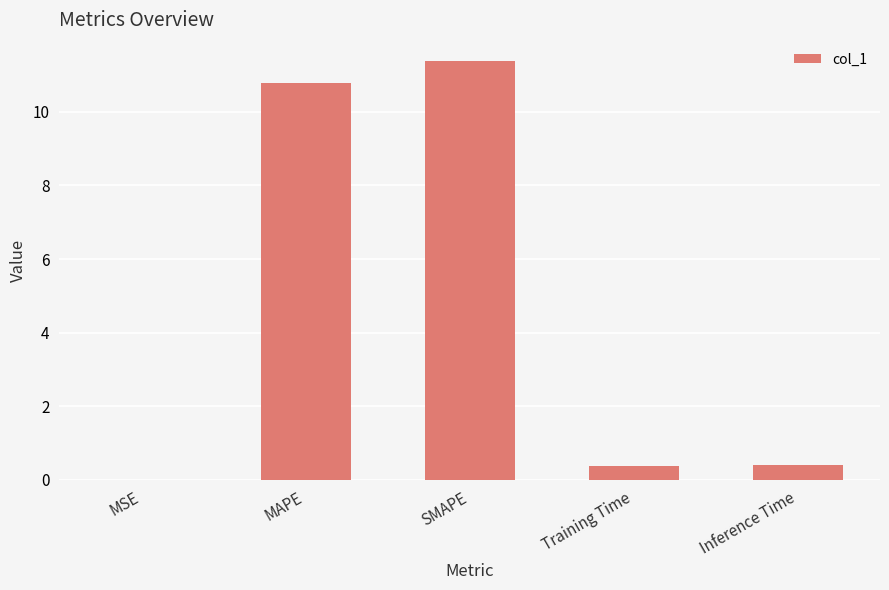

Does the chart contain stacked bars?

No